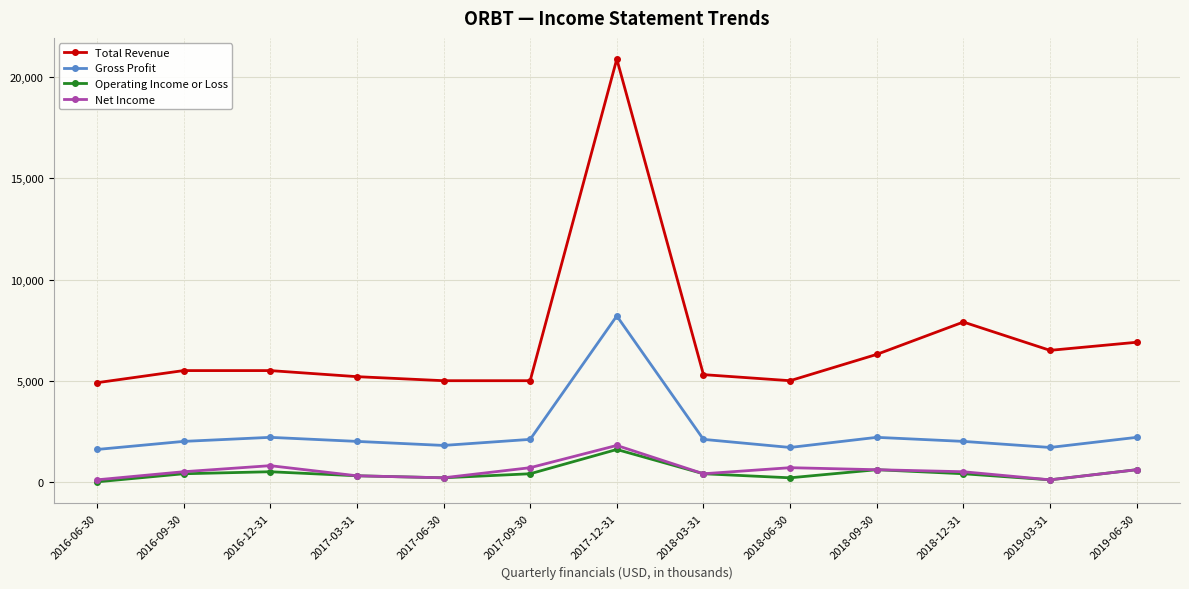

Which category has the highest value in the Net Income series?

2017-12-31